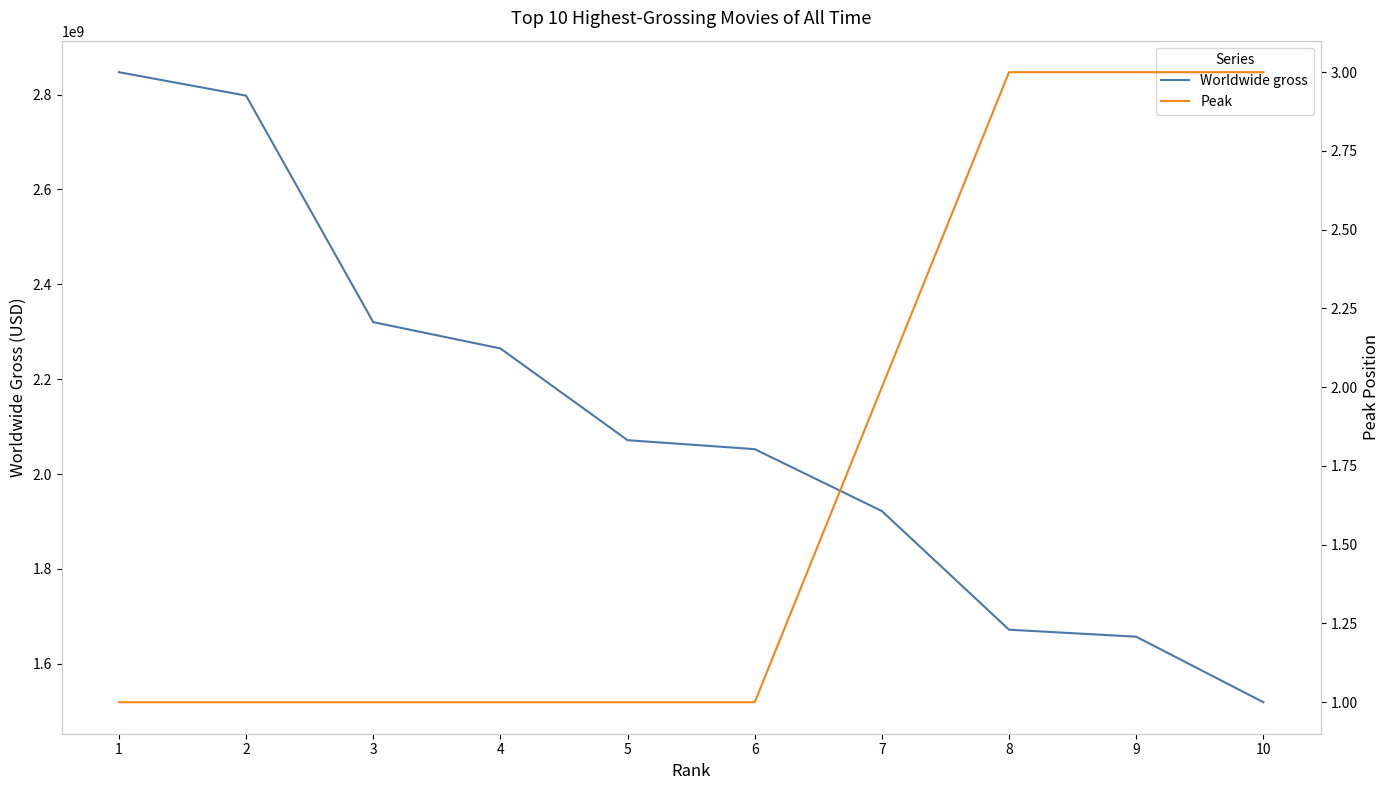

True or false: Peak has more than 0 interior local peaks.

False